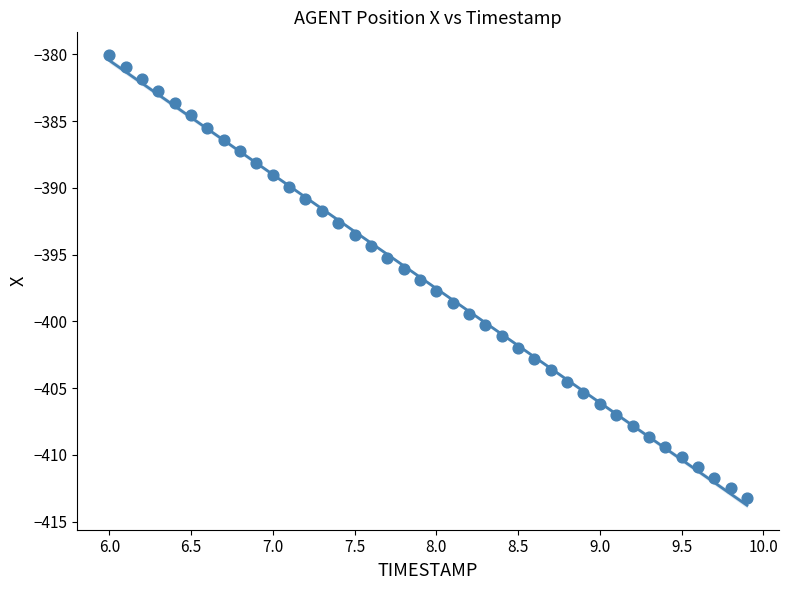

What is the range of Y values (max minus min)?

33.2